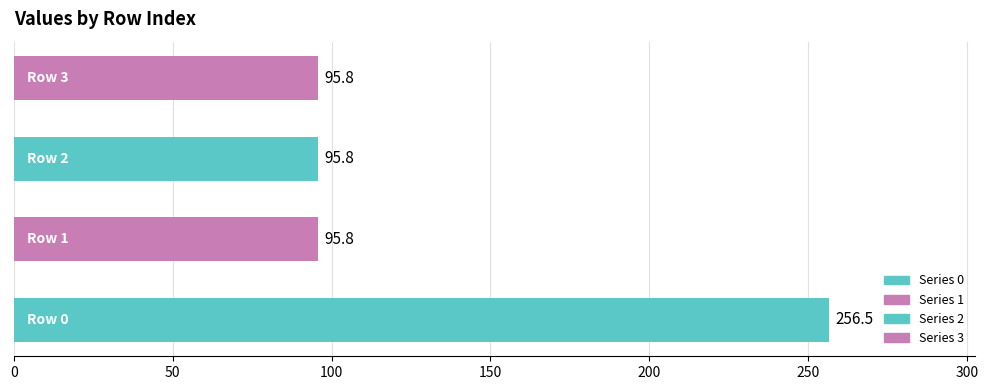

What is the smallest value displayed?

95.8